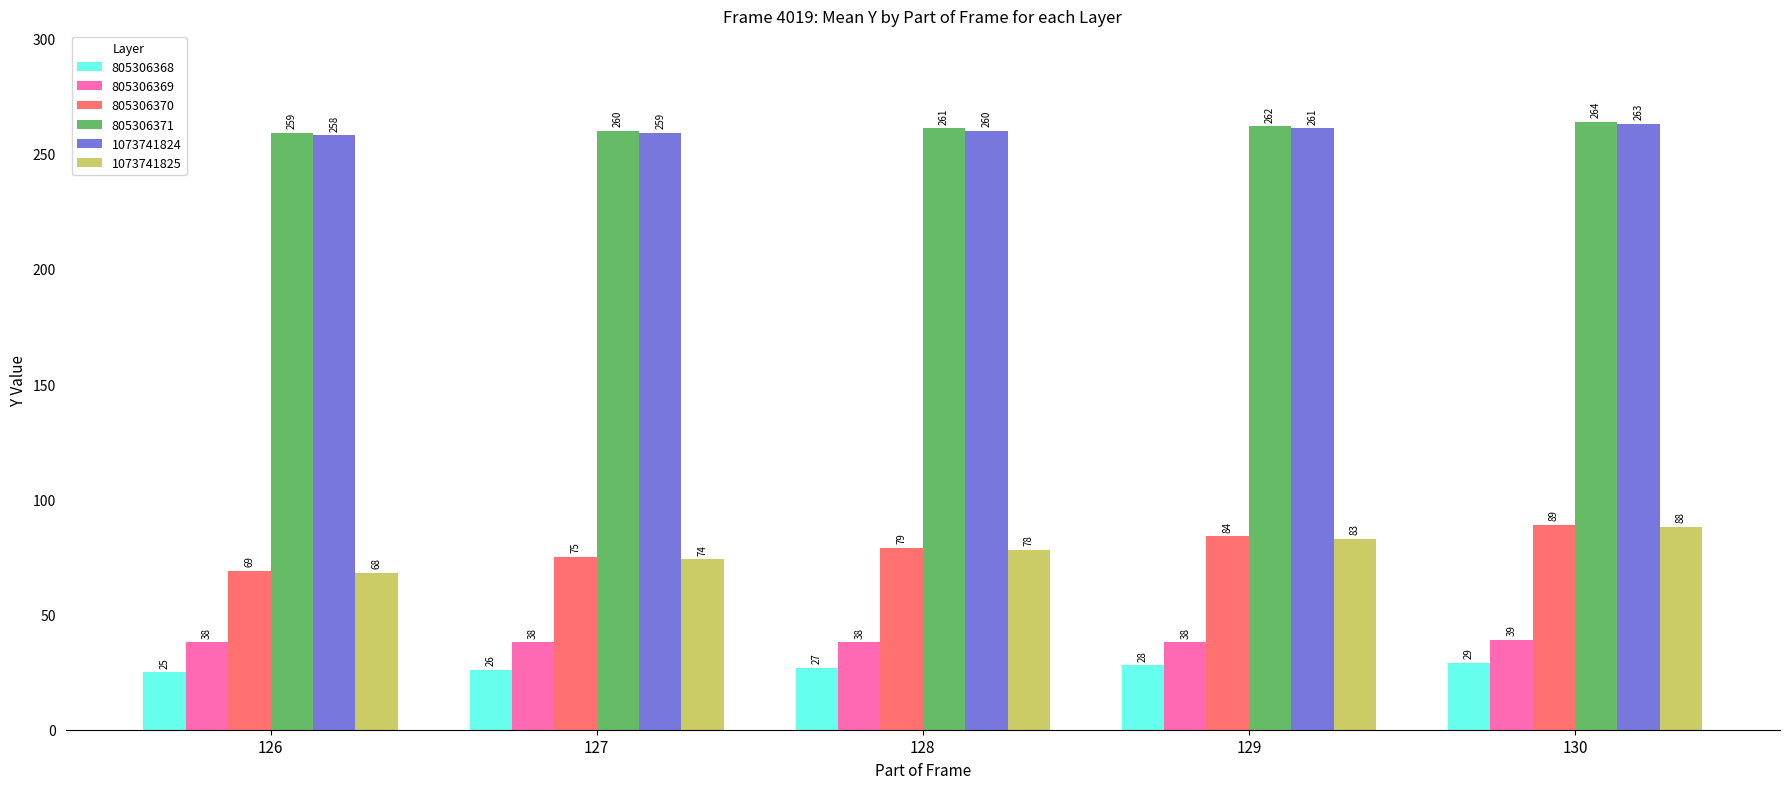

True or false: 805306368 has a value of 25 at 126.

True